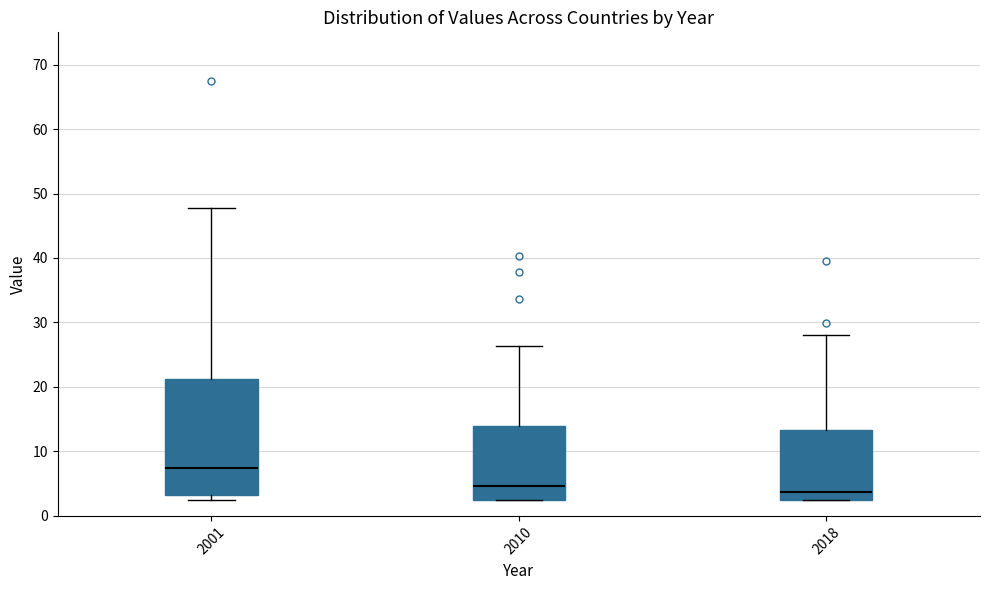

Where is the upper edge of the box at x = 2010 on the y-axis? The values are not printed on the chart, so give them approximately, as read against the axis.

14